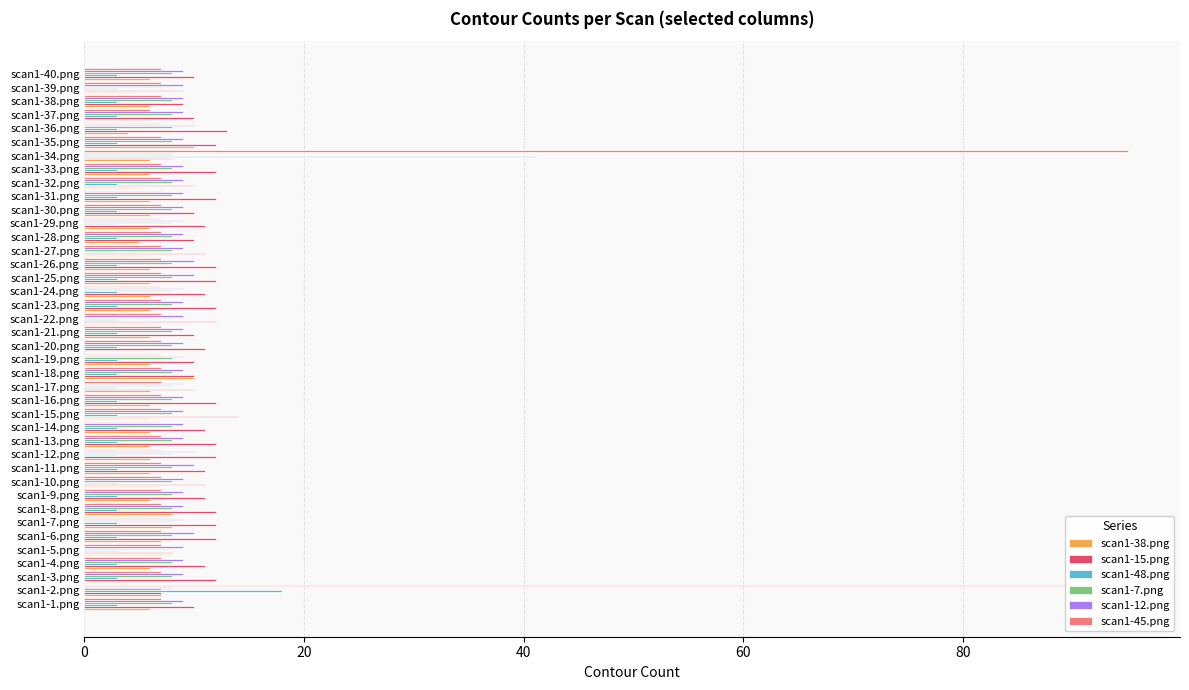

Which has a higher value, scan1-15.png or scan1-18.png?

scan1-18.png